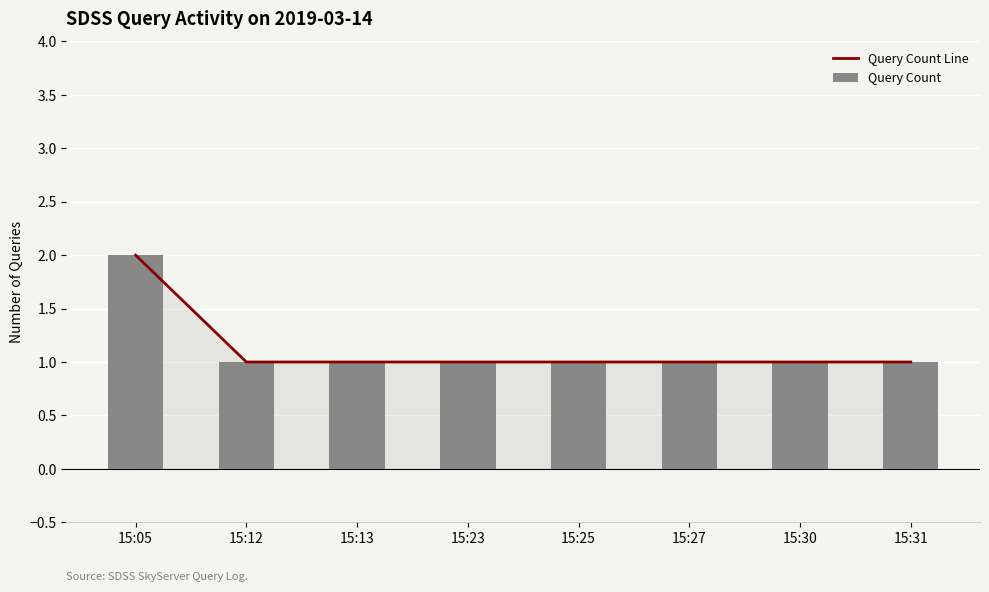

Reading left to right, list all the values displayed in this chart.

Query Count Line: 15:05=2	15:12=1	15:13=1	15:23=1	15:25=1	15:27=1	15:30=1	15:31=1
Query Count: 15:05=2	15:12=1	15:13=1	15:23=1	15:25=1	15:27=1	15:30=1	15:31=1